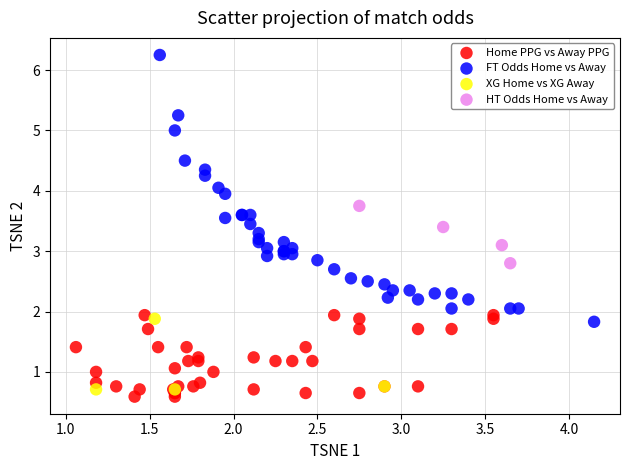

What are all the series names shown in the legend?

Home PPG vs Away PPG, FT Odds Home vs Away, XG Home vs XG Away, HT Odds Home vs Away